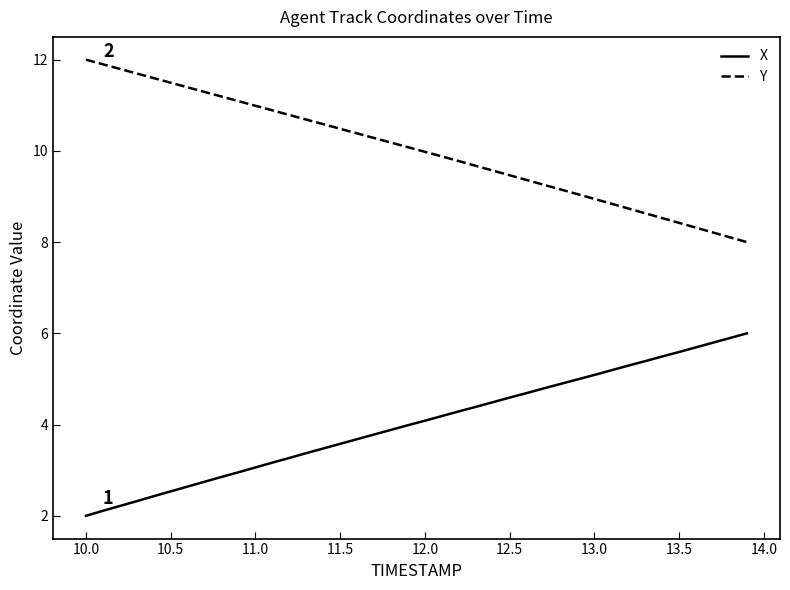

True or false: Y and X cross at least once.

False